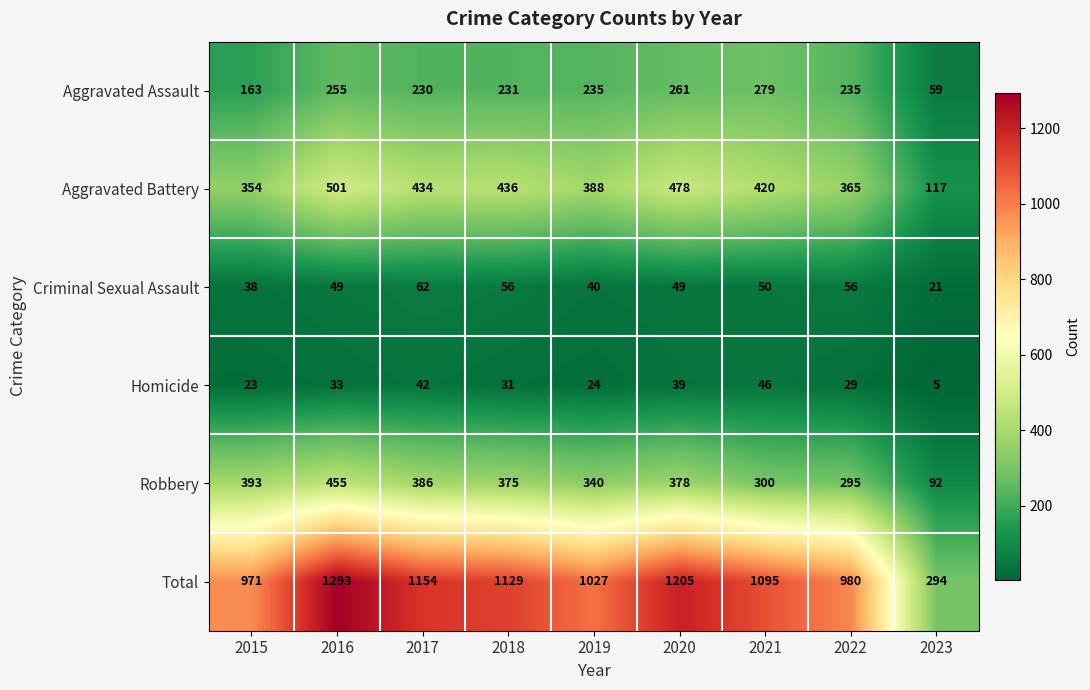

At which category is the sum across all series the highest?

2016